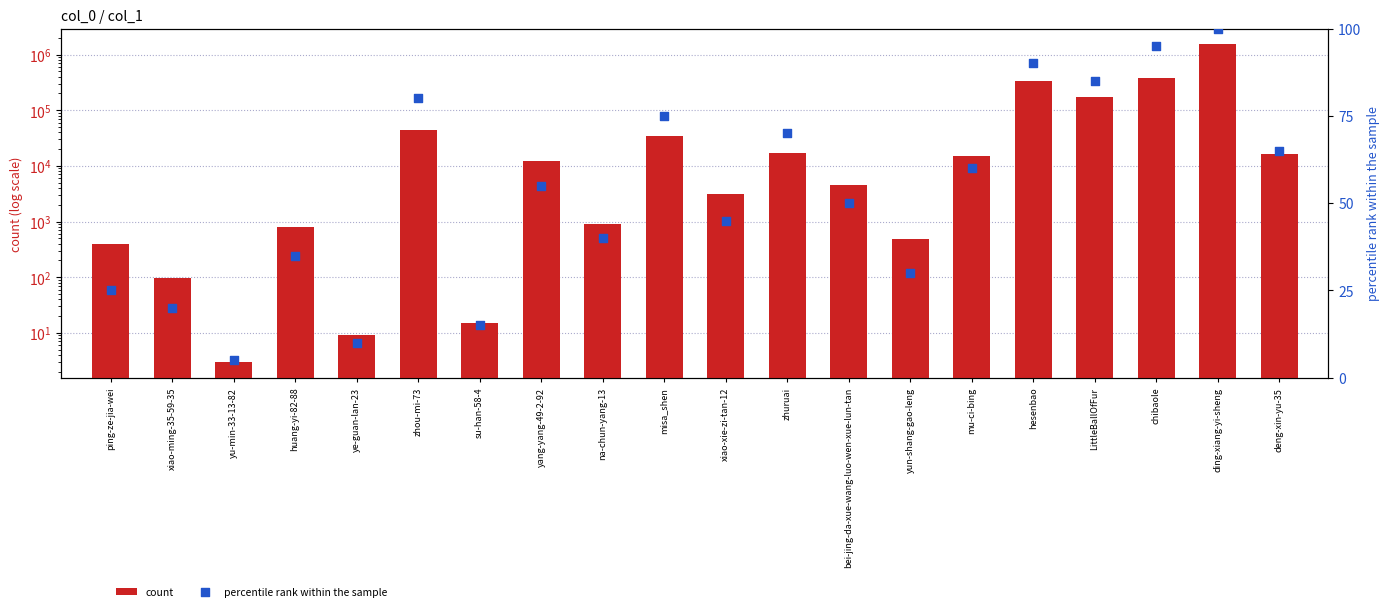

Which series has the largest total across all categories?

count